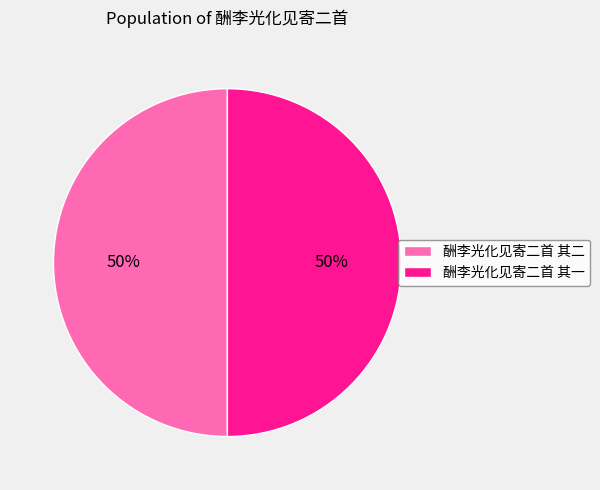

To the nearest percent, what portion does 酬李光化见寄二首 其一 represent?

50%